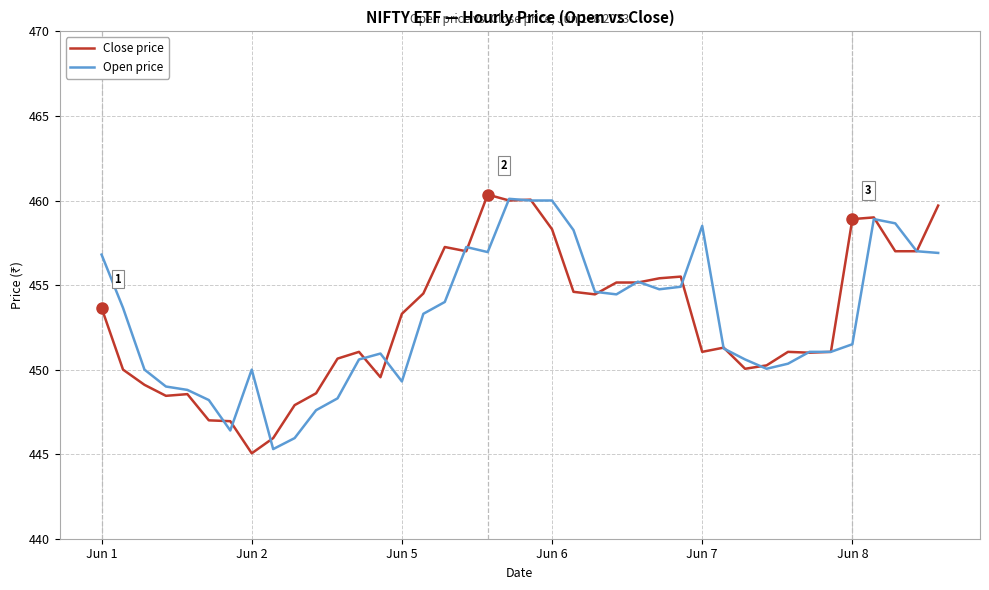

What is the smallest value displayed?

445.0